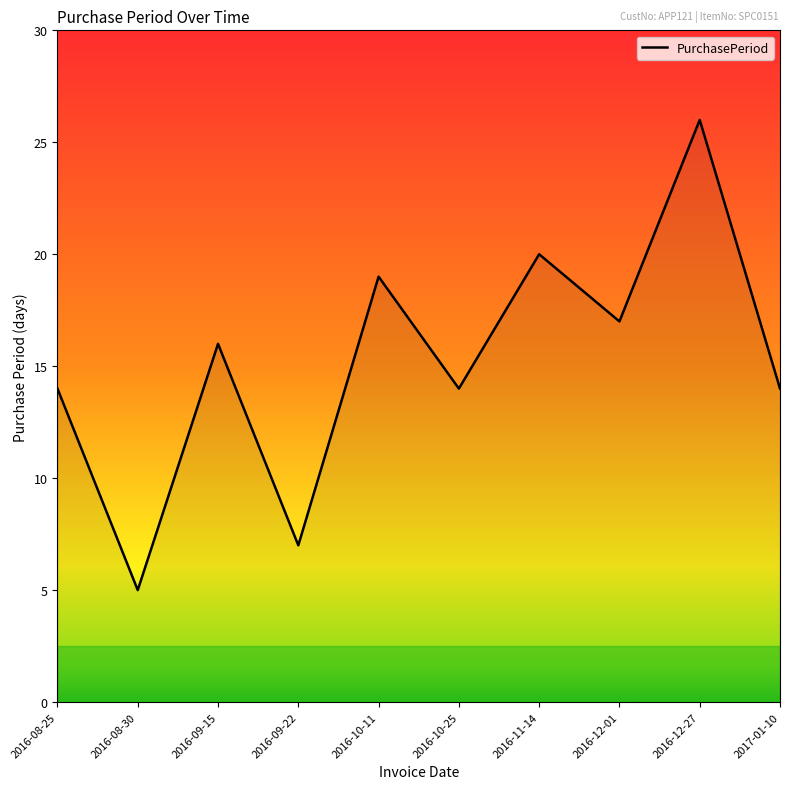

What is the difference between the maximum and second lowest values?

19